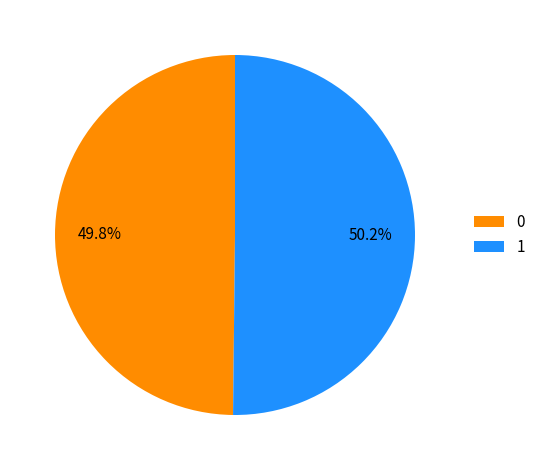

What percentage is NOT represented by 0?

50.2%